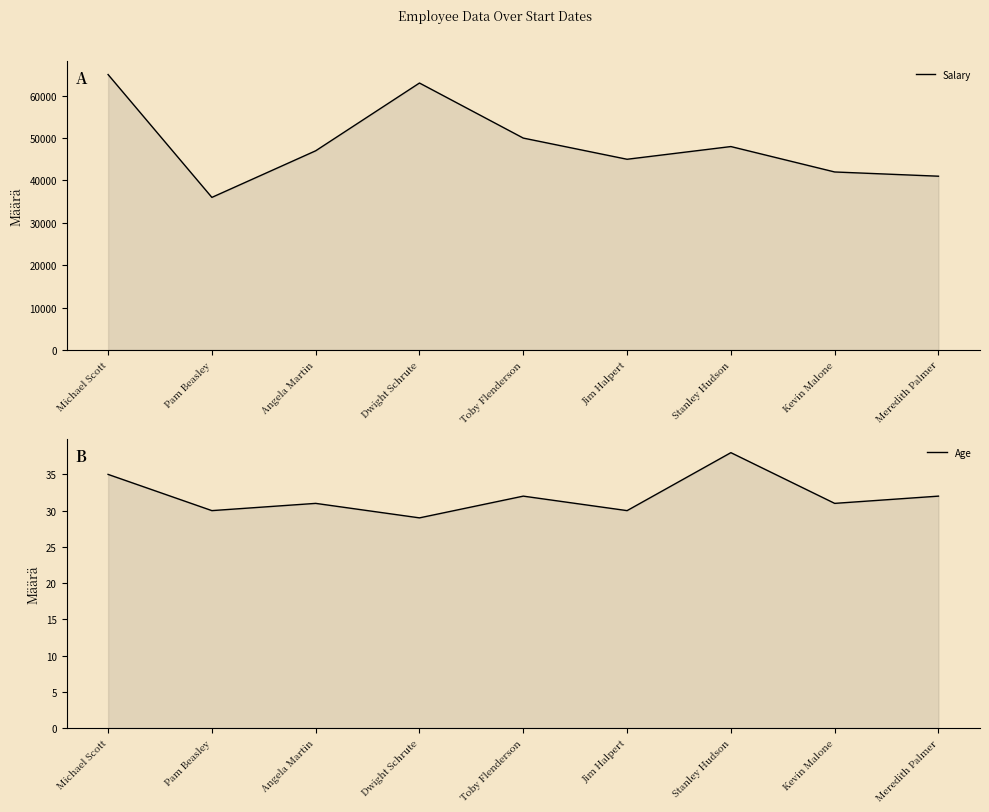

Rank the categories by Salary value from highest to lowest.

Michael Scott, Dwight Schrute, Toby Flenderson, Stanley Hudson, Angela Martin, Jim Halpert, Kevin Malone, Meredith Palmer, Pam Beasley